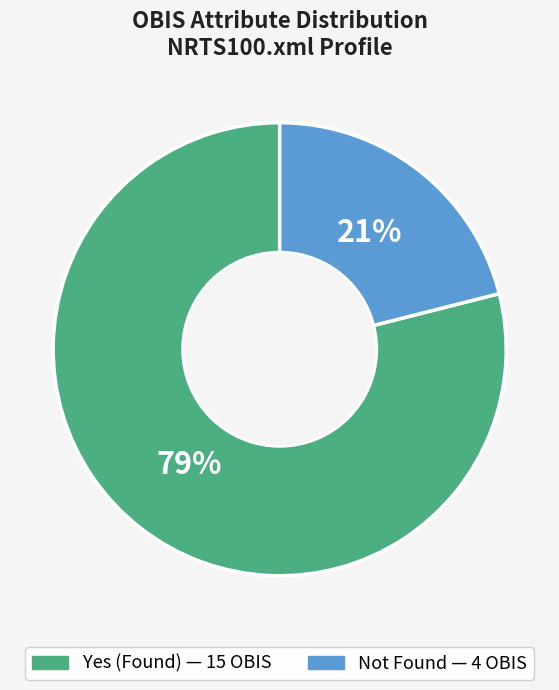

To the nearest percent, what is the average slice percentage?

50%